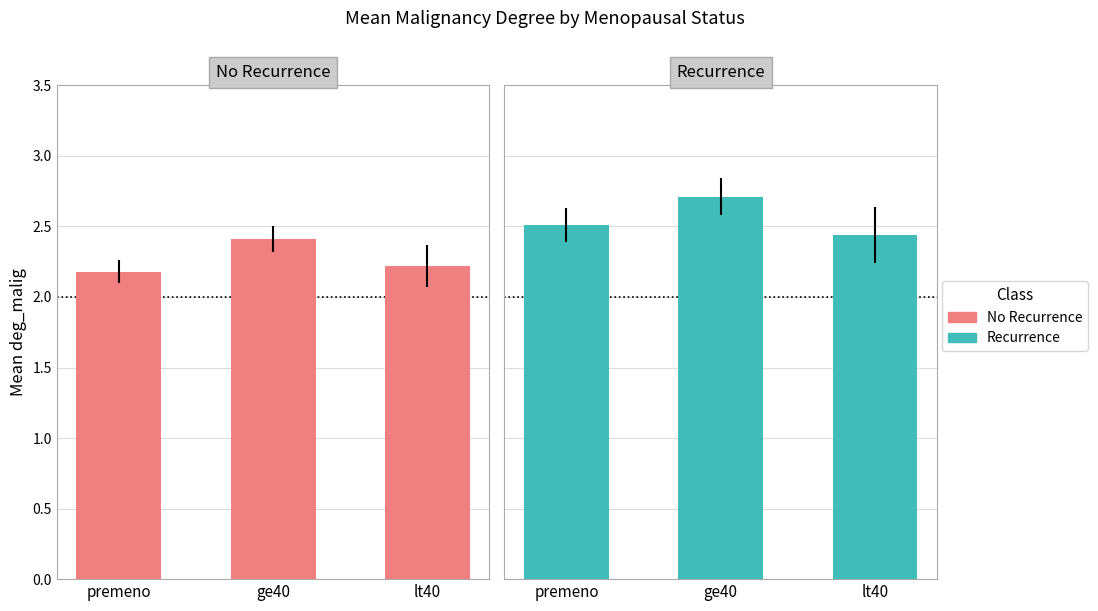

Rank the categories by recurrence-events value from lowest to highest.

lt40, premeno, ge40